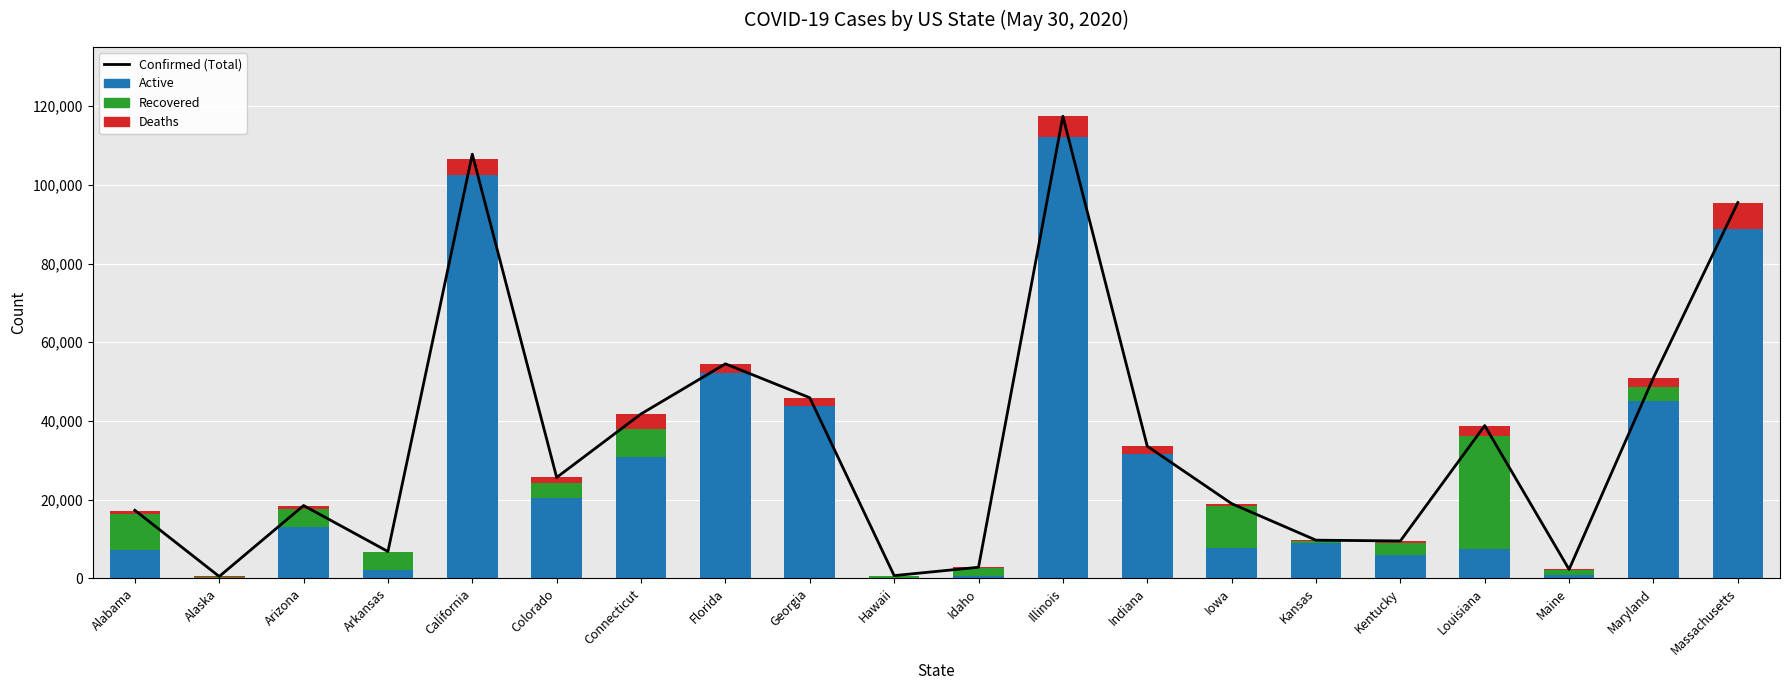

What value does the Recovered series have at Arizona, to the nearest 10?

4550